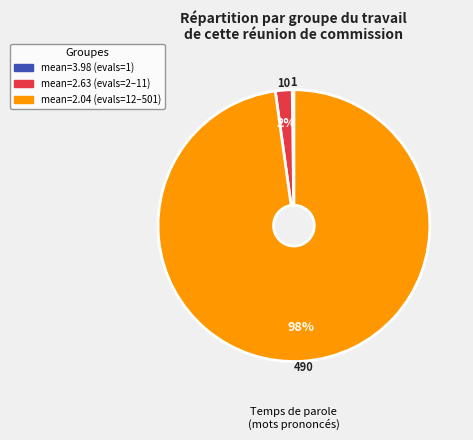

To the nearest percent, what is the average slice percentage?

33%